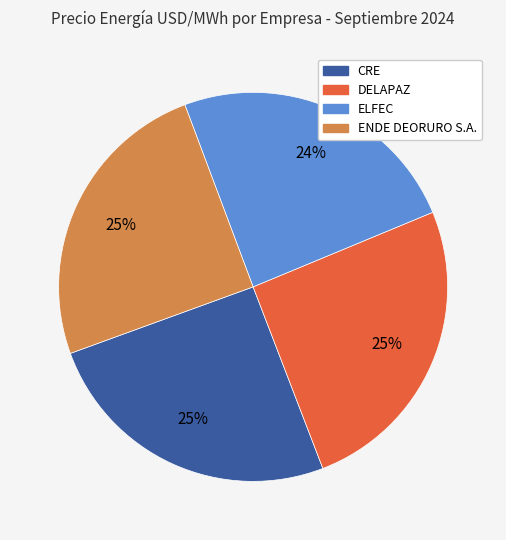

Is it true that CRE is 25% of the pie?

True